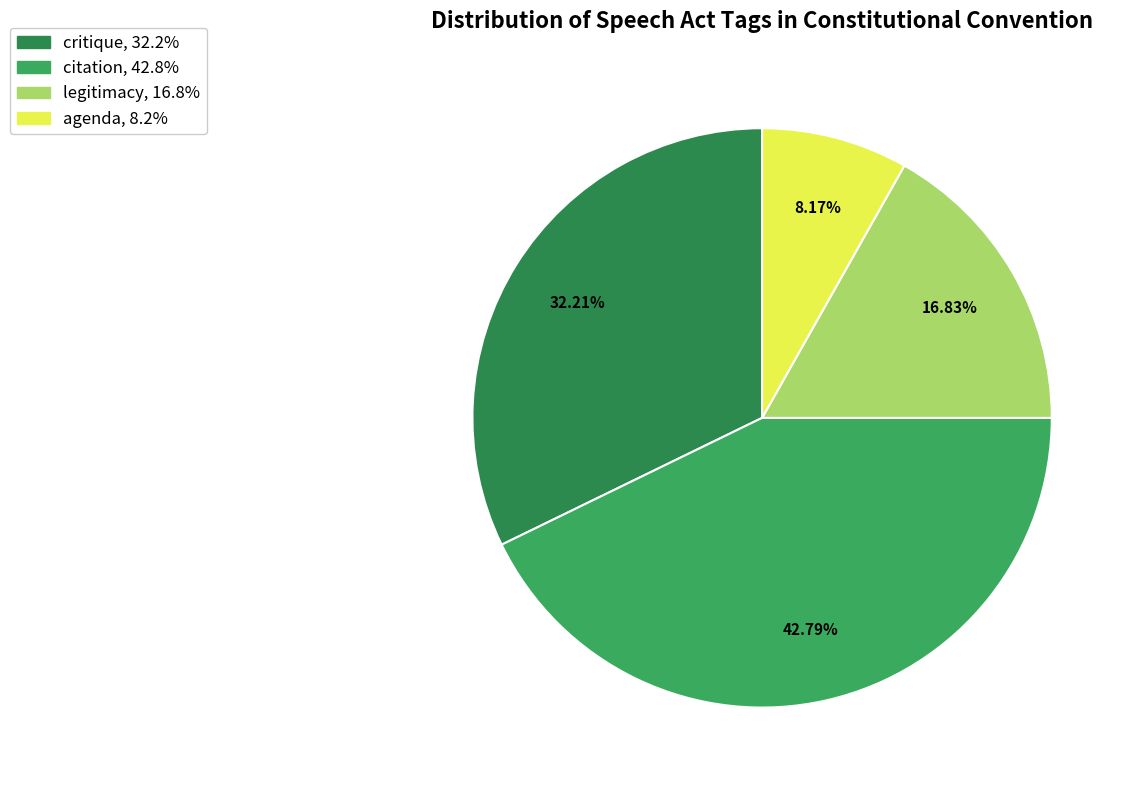

Is there any slice that represents more than half of the pie?

No